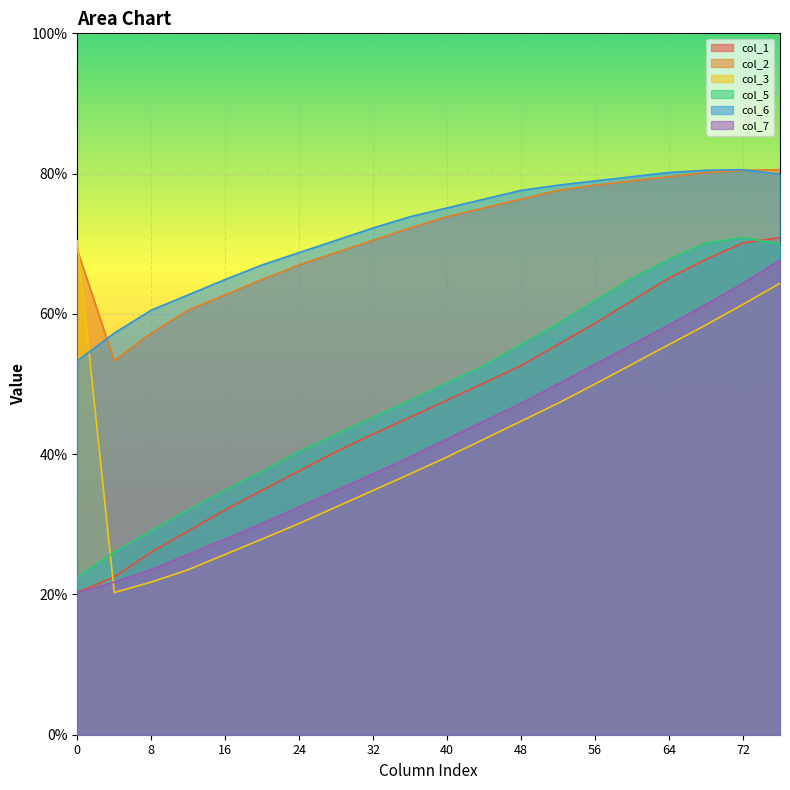

What is the total value across all series at 0?

255.9